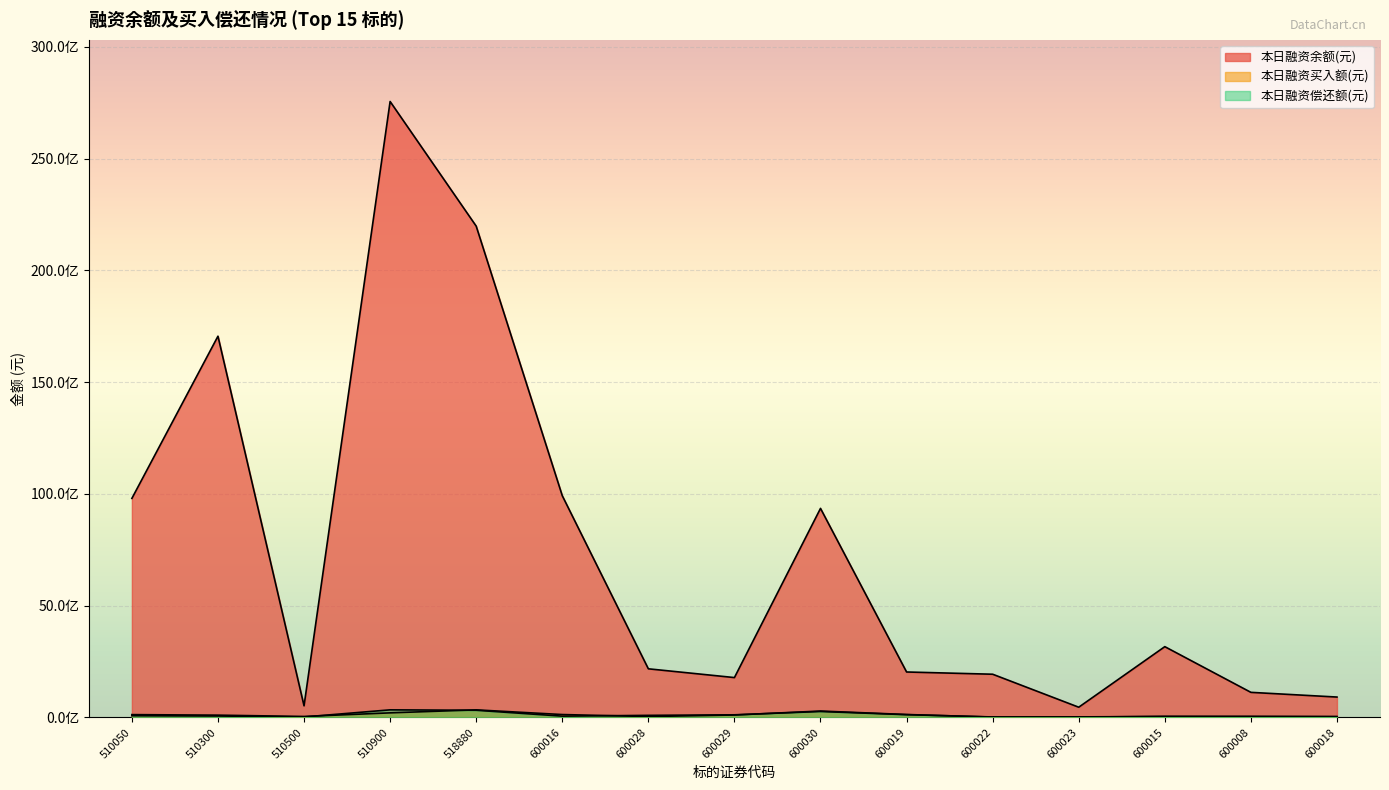

Reading right to left, what are all the values shown in this chart?

本日融资余额(元): 600018=910460271	600008=1120703475	600015=3164585106	600023=455613602	600022=1931293653	600019=2031444354	600030=9349851321	600029=1781693225	600028=2173450711	600016=9917761268	518880=21975766547	510900=27551601946	510500=518260073	510300=17052770869	510050=9797626822
本日融资买入额(元): 600018=29172356	600008=35413751	600015=44623039	600023=14362148	600022=14407298	600019=129251591	600030=284314509	600029=107014211	600028=38625254	600016=127832433	518880=336766792	510900=203005515	510500=41611419	510300=100583498	510050=124682760
本日融资偿还额(元): 600018=39338166	600008=45479242	600015=40184378	600023=22884535	600022=19769182	600019=121224742	600030=263894150	600029=115864272	600028=91474199	600016=55998602	518880=318935096	510900=338095390	510500=19665644	510300=62351185	510050=74862909